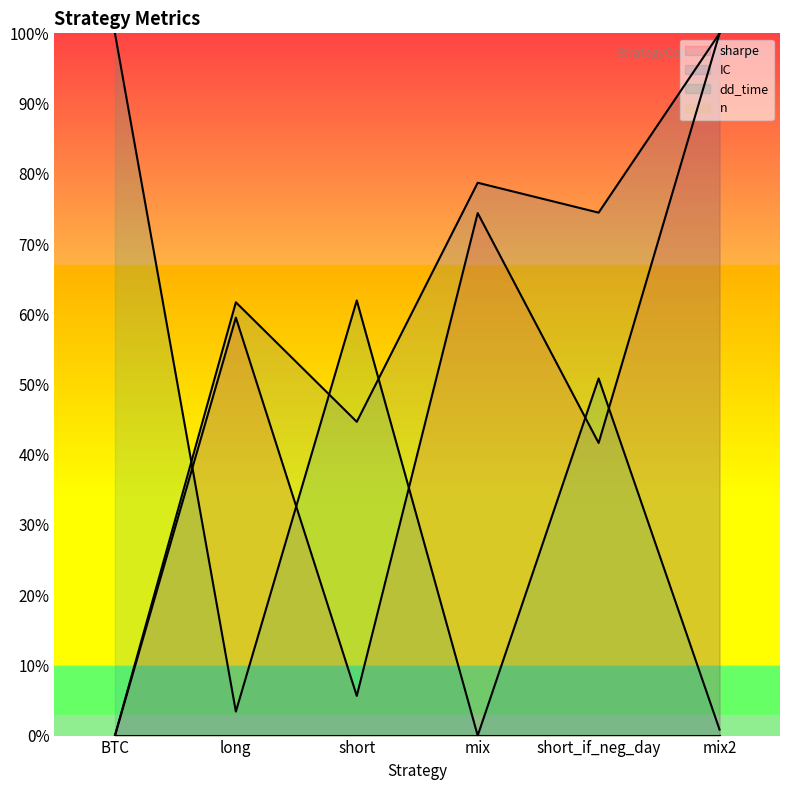

Where is sharpe nearest to the value 0?

BTC